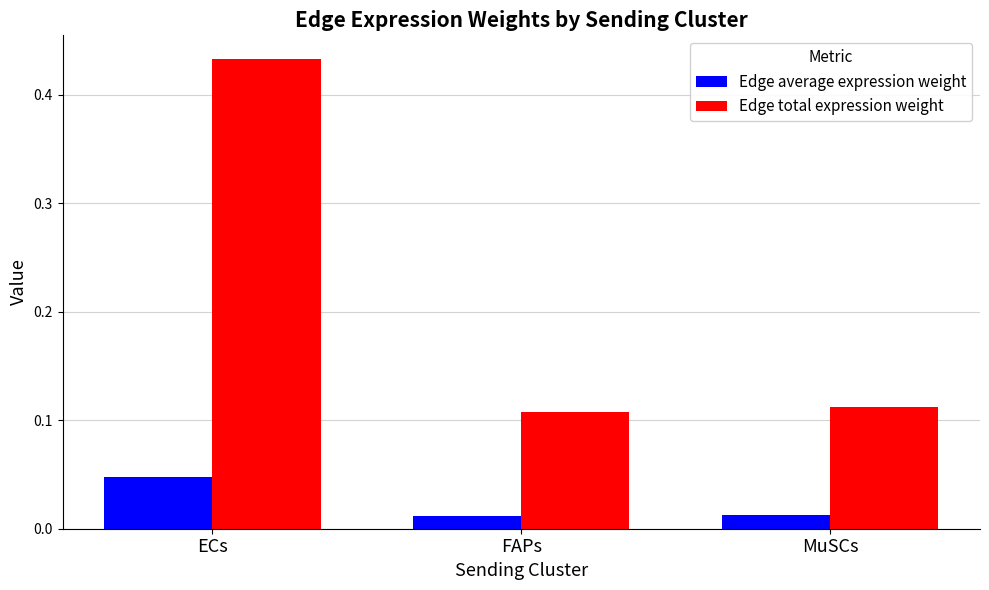

How many Edge total expression weight values are between 0 and 1?

3